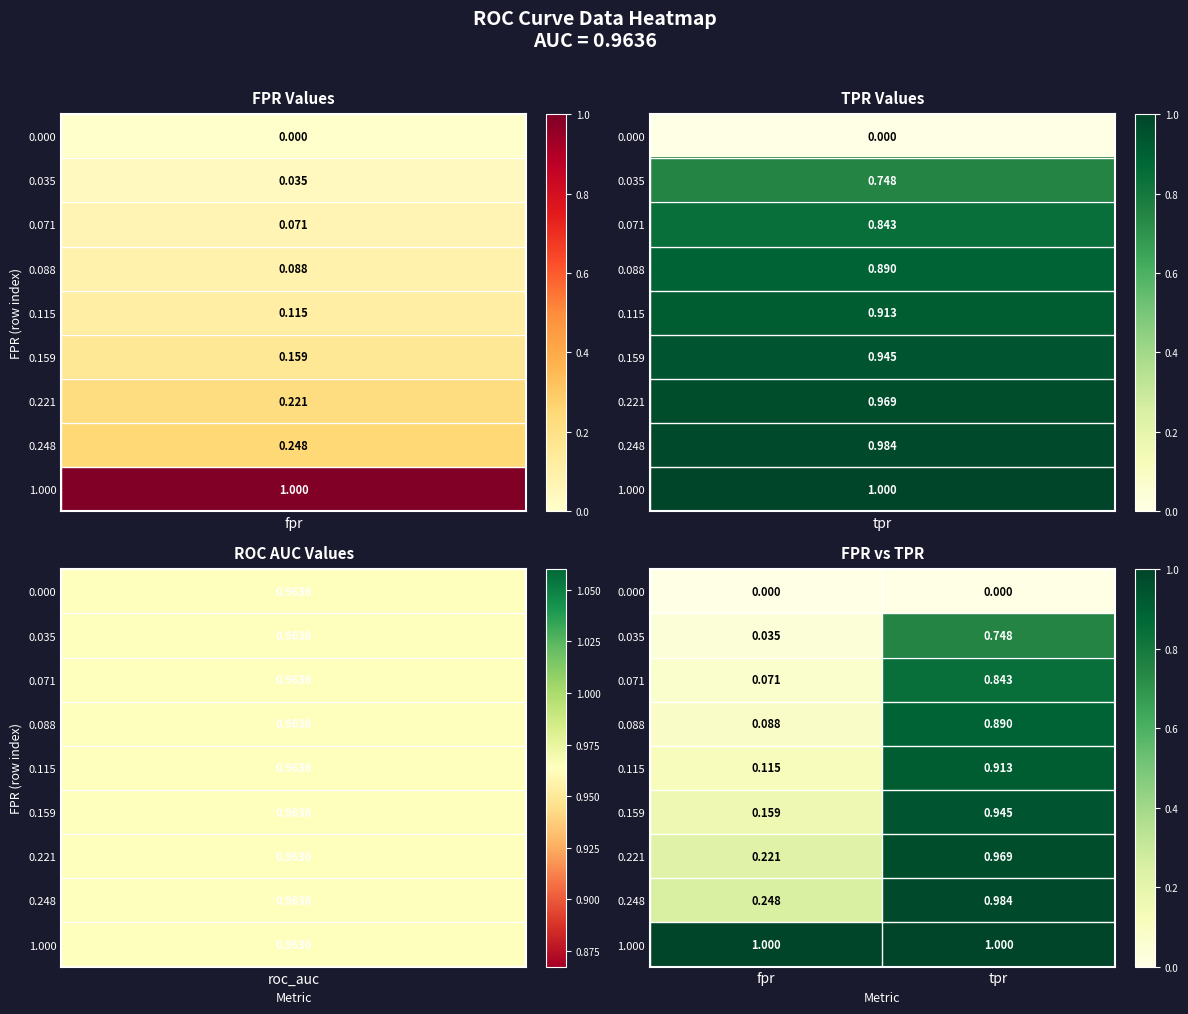

Where is 0.221 nearest to the value 0?

fpr